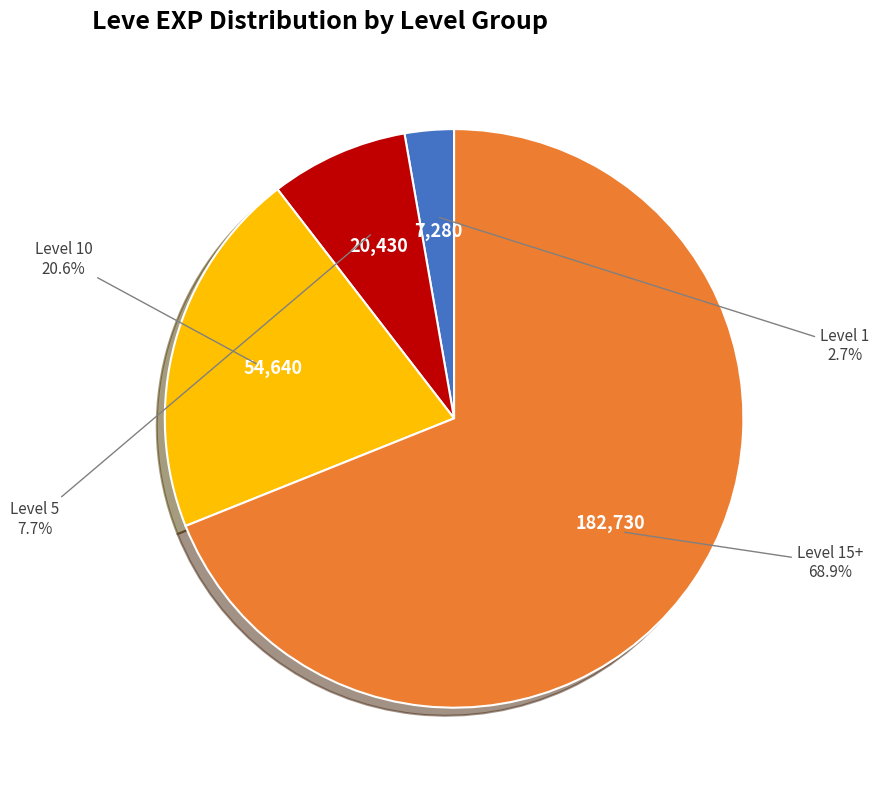

Is there a majority slice in this chart?

Yes